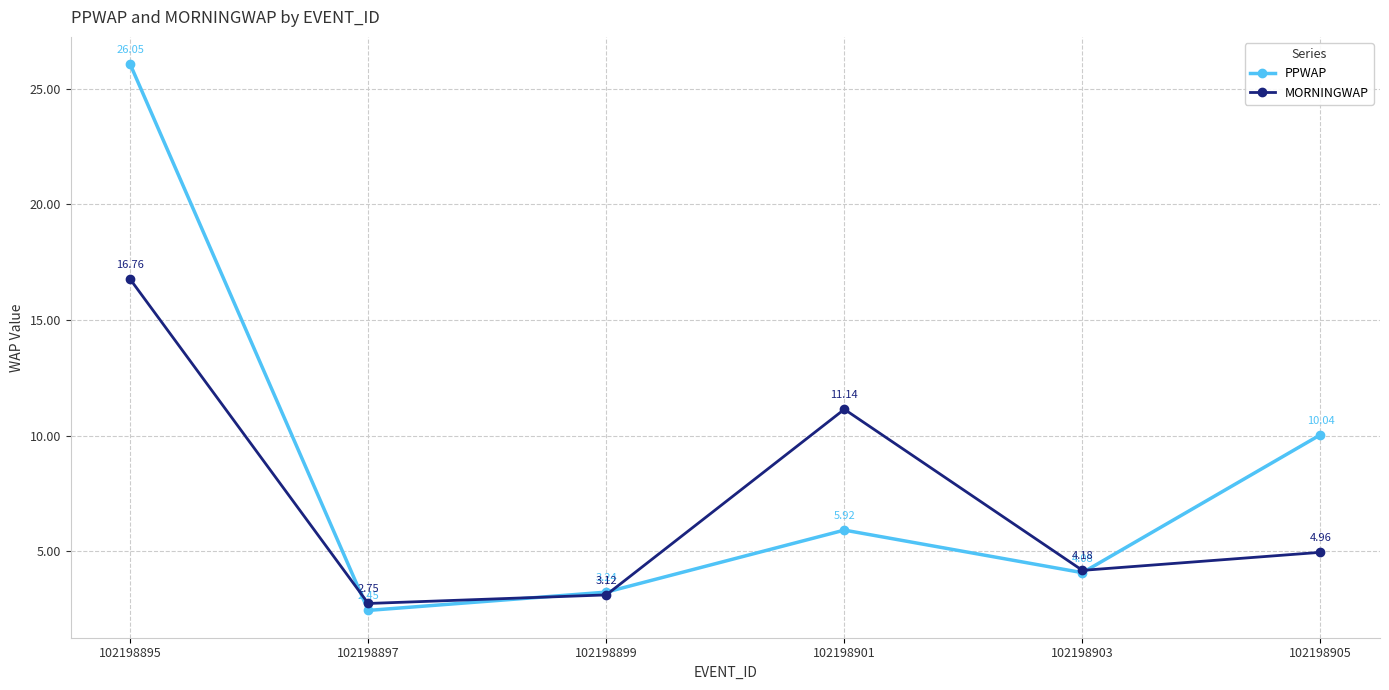

What is the total value across all series at 102198897?

5.2